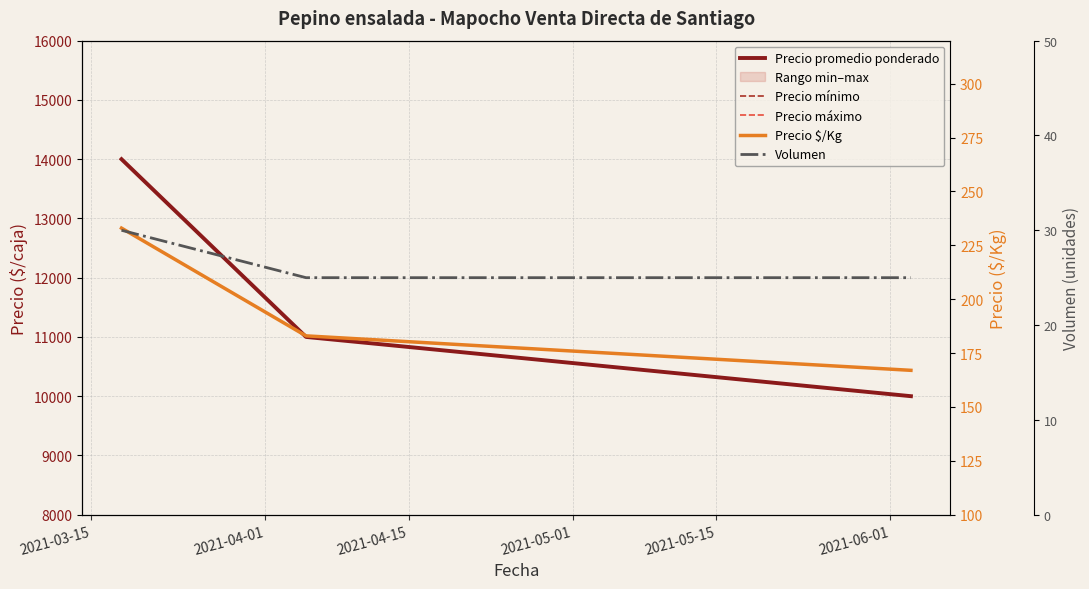

What are all the series names shown in the legend?

Precio promedio ponderado, Precio mínimo, Precio máximo, Precio $/Kg, Volumen